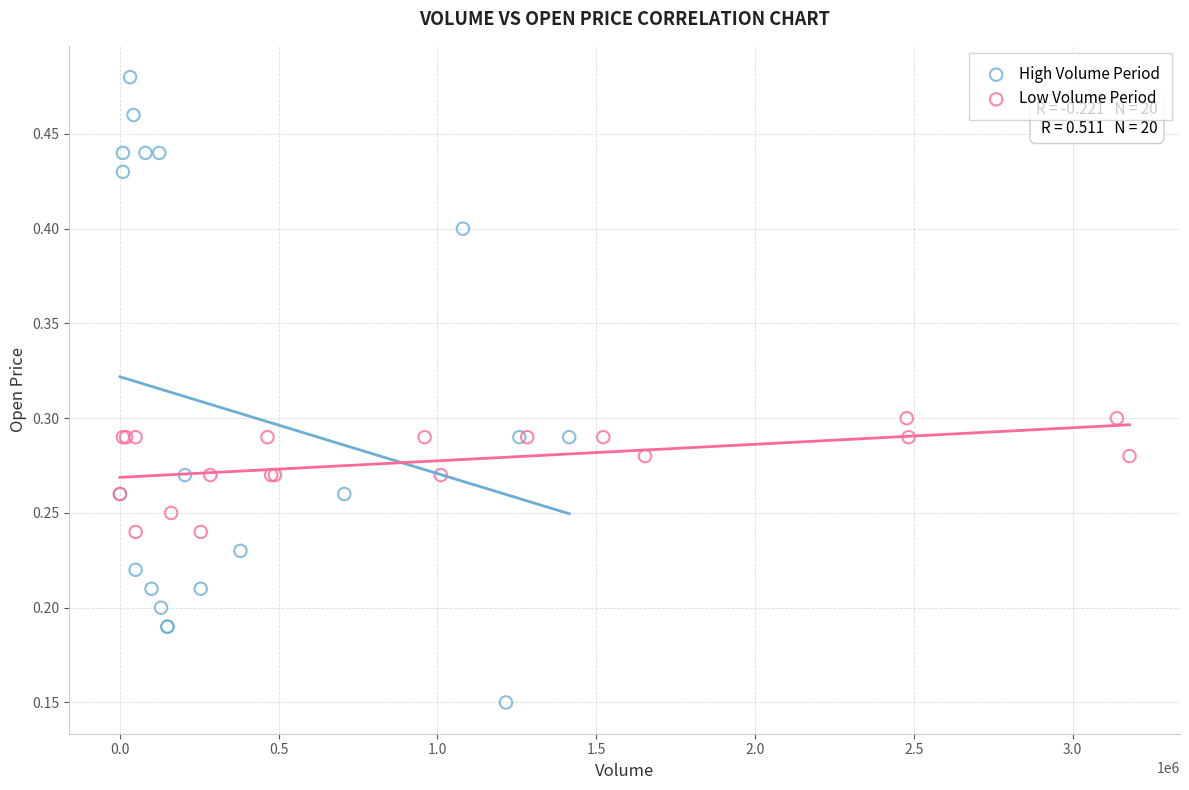

Which series has the largest Y range (max minus min)?

High Volume Period